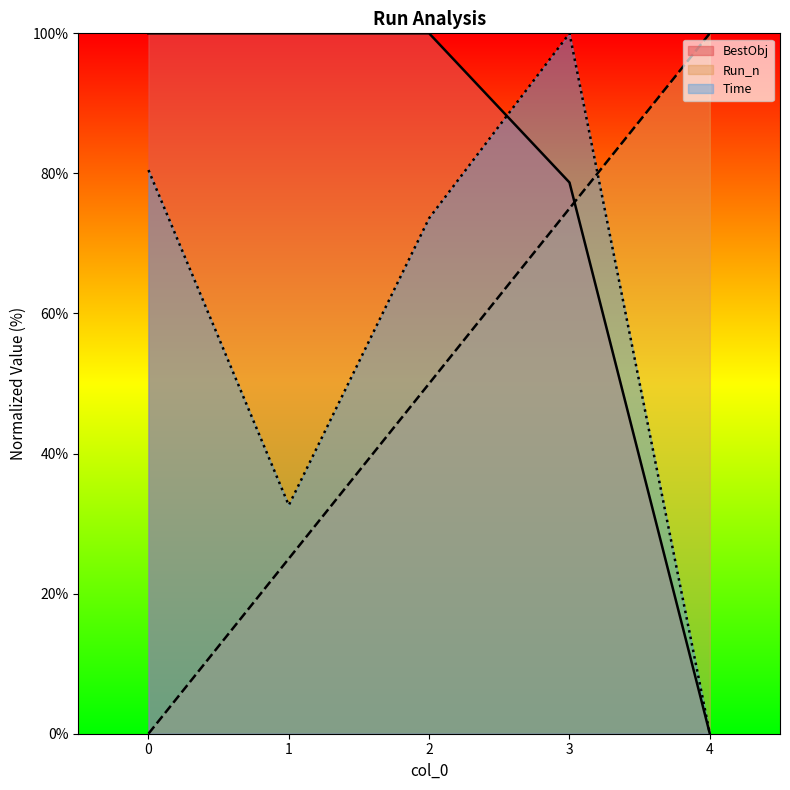

How many positive values does the BestObj series have?

4